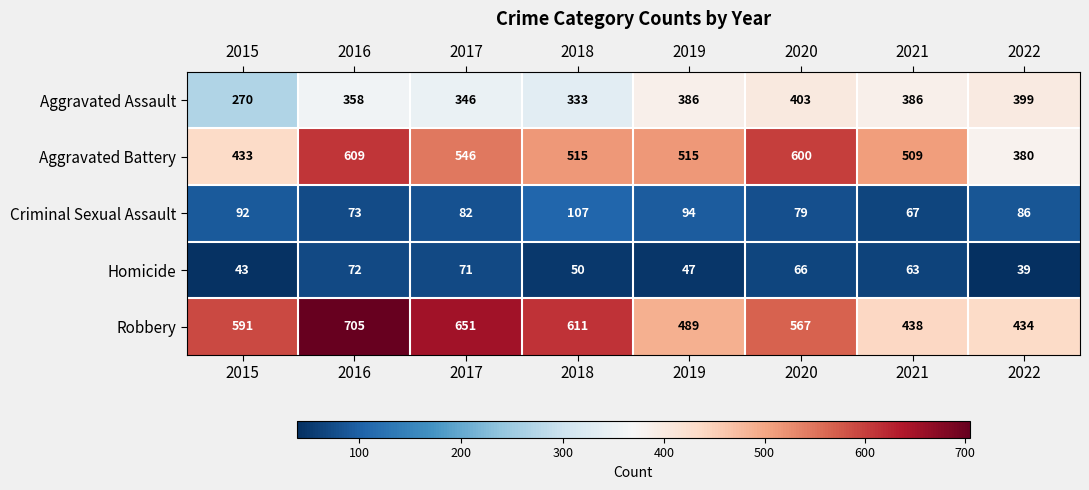

Which series changed the most between 2016 and 2020?

Robbery